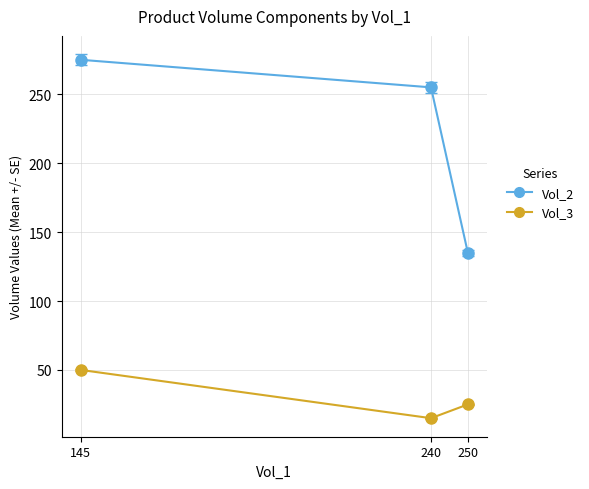

What is the total value across all series at 240?

270